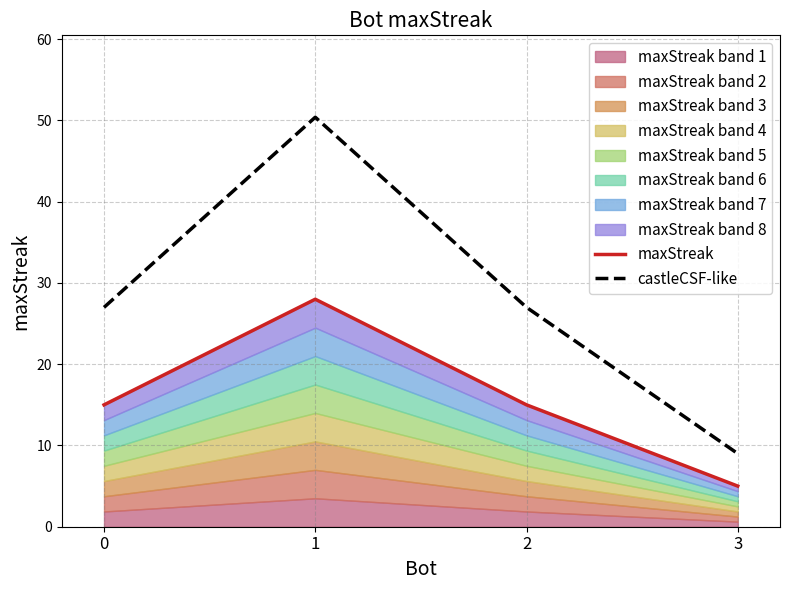

What is the sum of all maxStreak values?

63.0